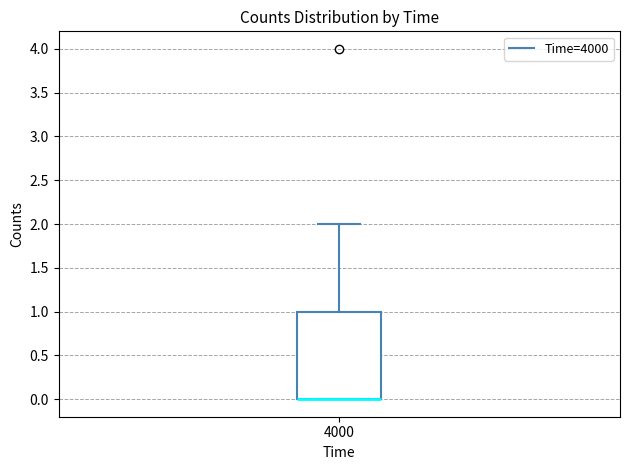

Where is the upper edge of the box at x = 4000 on the y-axis? The values are not printed on the chart, so give them approximately, as read against the axis.

1